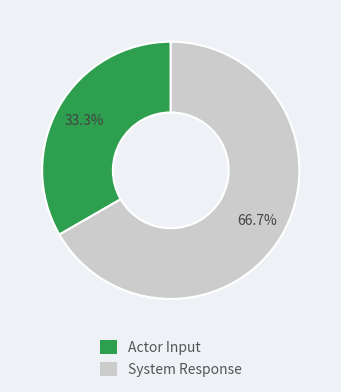

To the nearest percent, what percentage of the pie is System Response?

67%